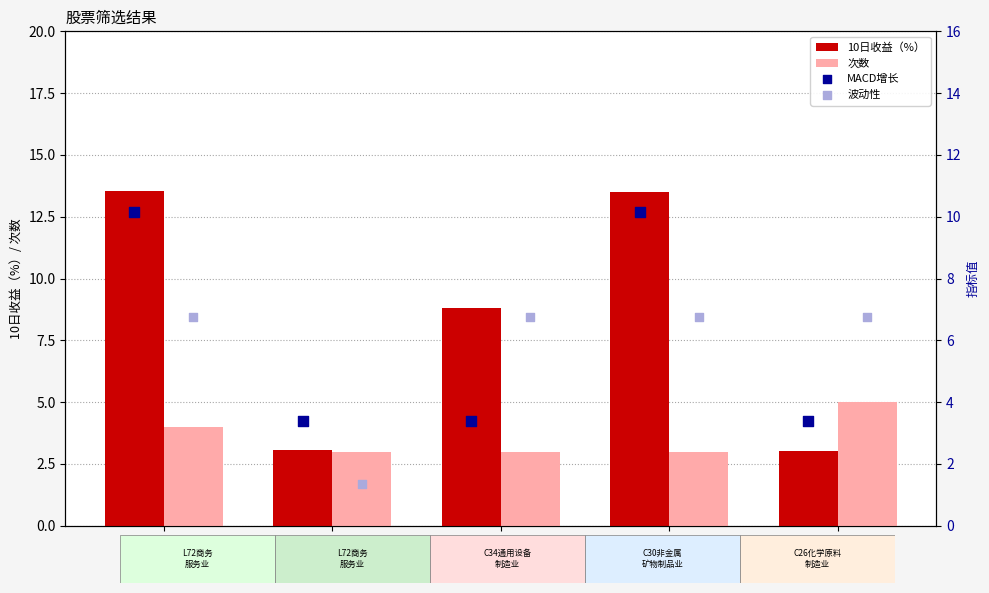

Which series reaches the maximum Y coordinate?

10日收益（%）